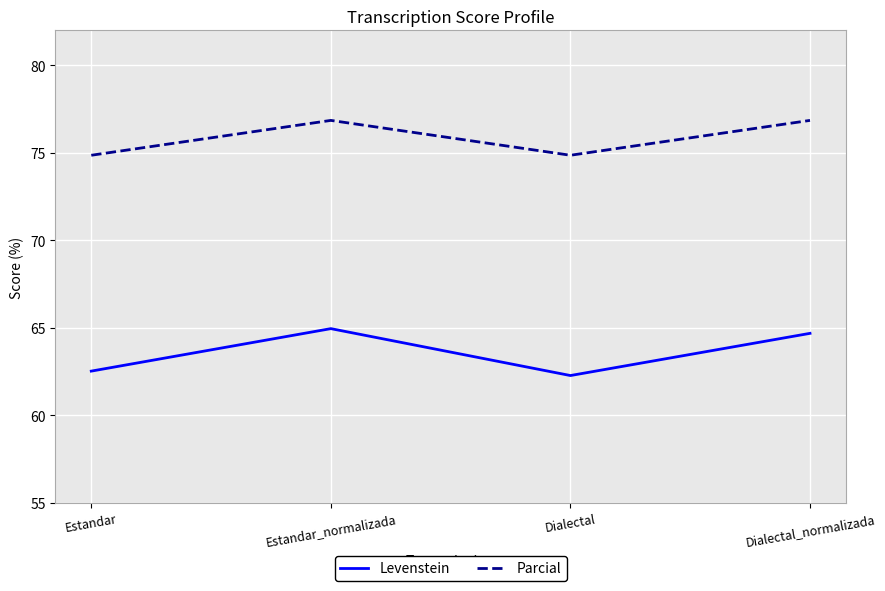

How many series are shown in this chart?

2